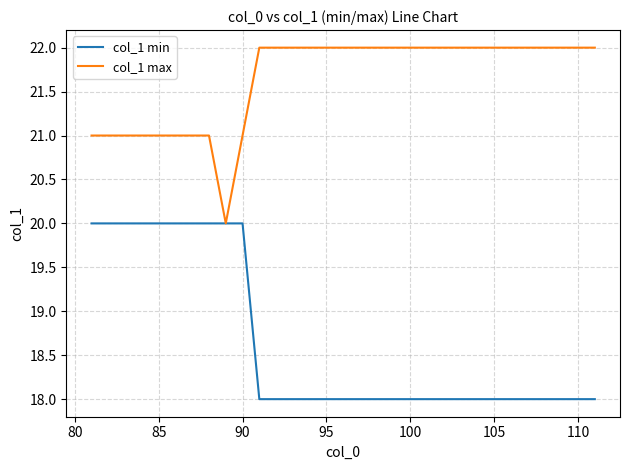

Which series has the largest total across all categories?

col_1 max